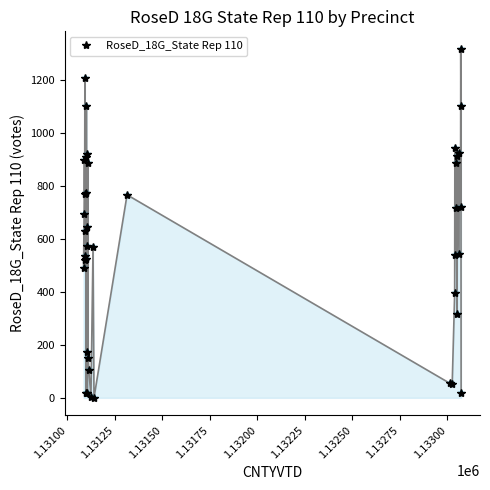

True or false: there are more than 0 points higher than both neighbors.

True